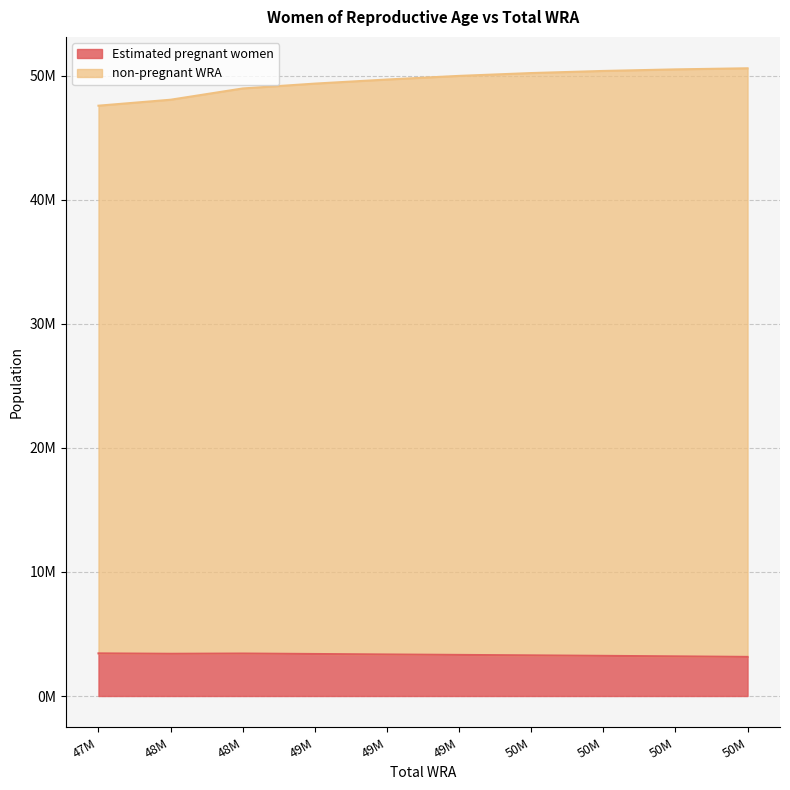

Does the chart have visible grid lines?

Yes